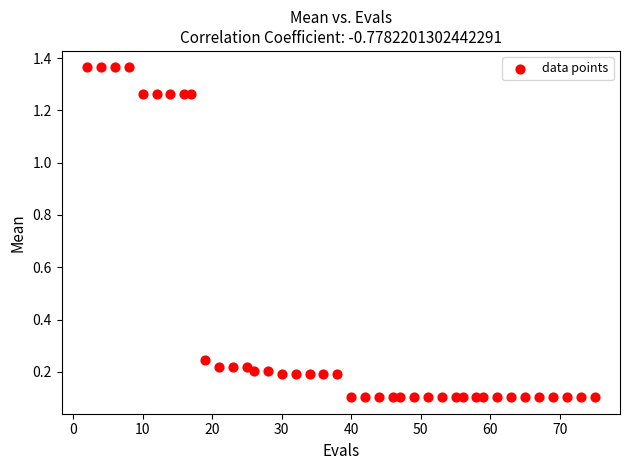

What is the range of X values (max minus min)?

73.0